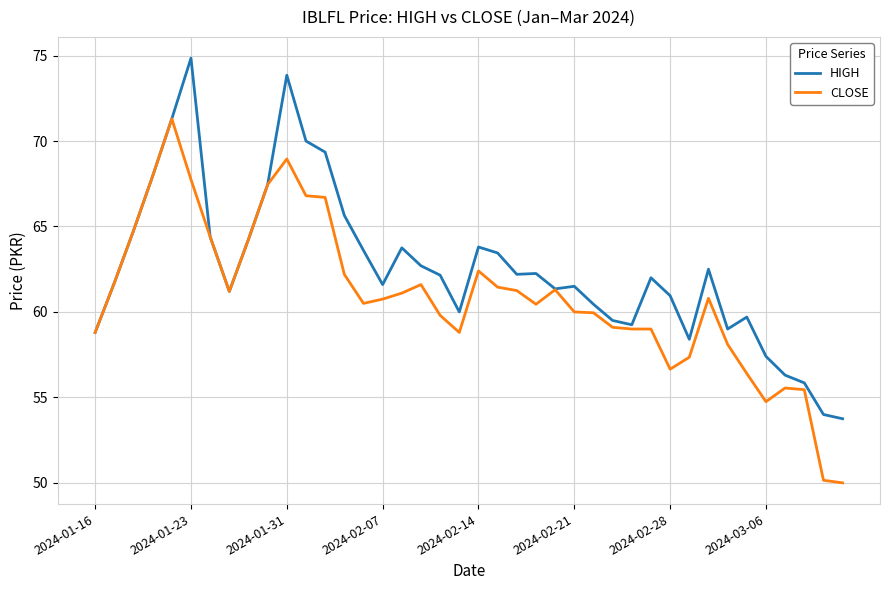

Does the chart display data point markers on the line(s)?

No